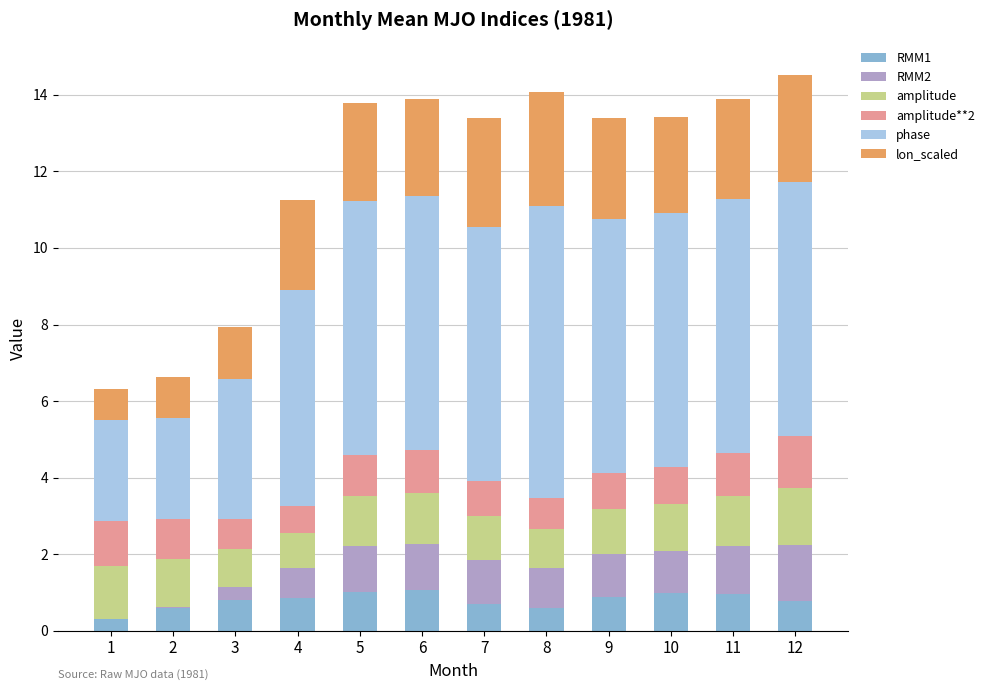

What is the sum of all RMM1 values?

9.5